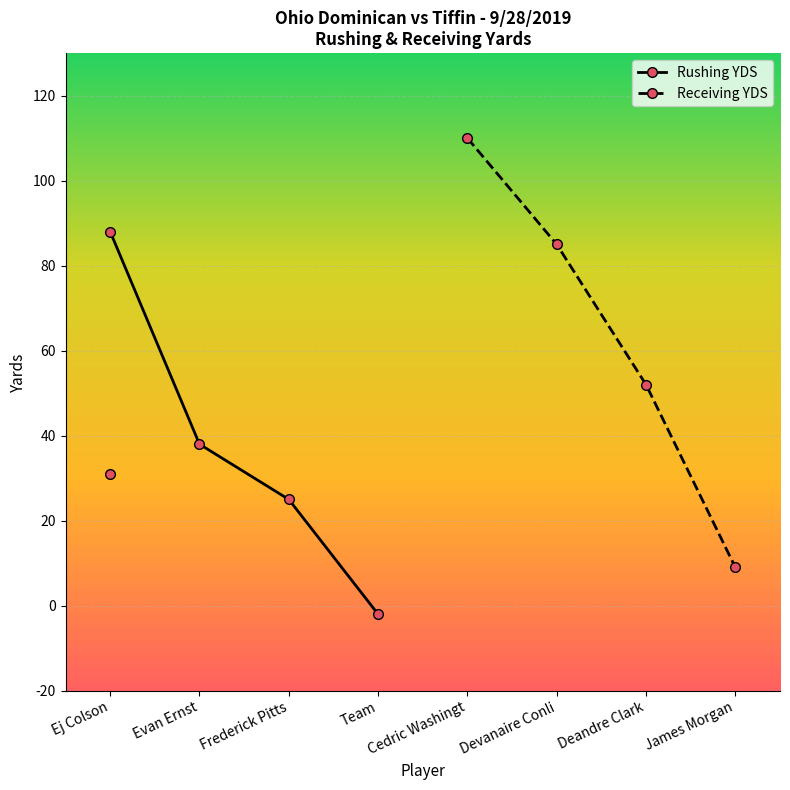

True or false: Receiving YDS and Rushing YDS intersect in this chart.

False